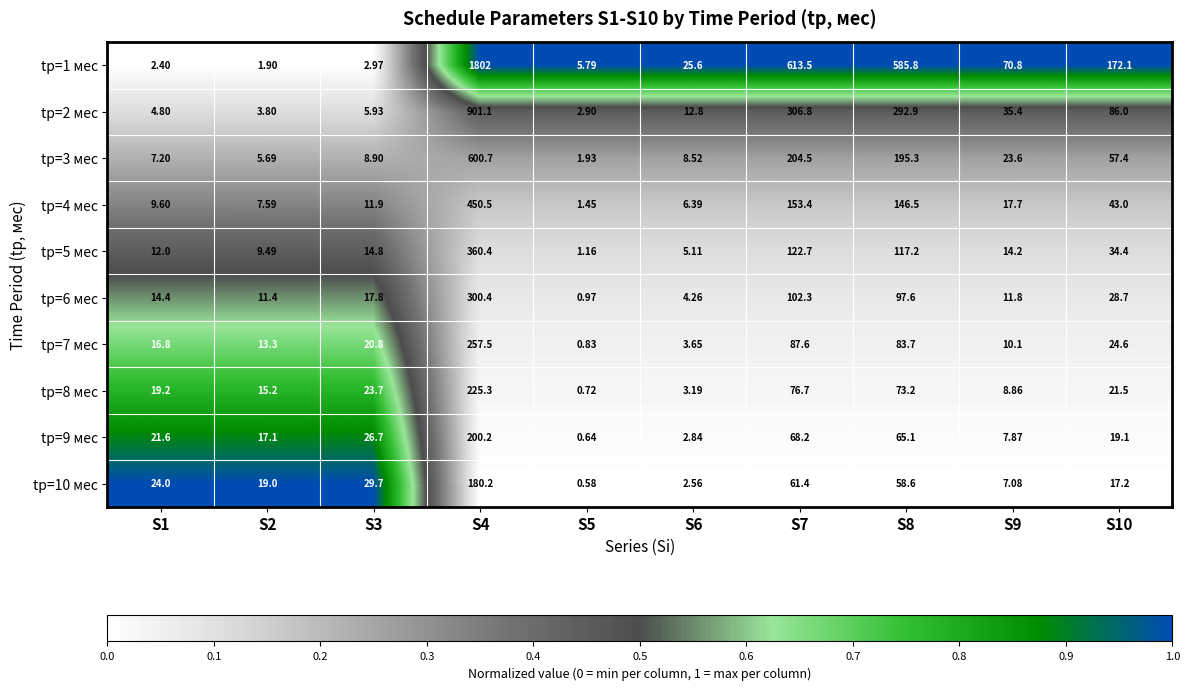

Is the value of tр=1 мес at S4 greater than the value of tр=3 мес at S5?

Yes